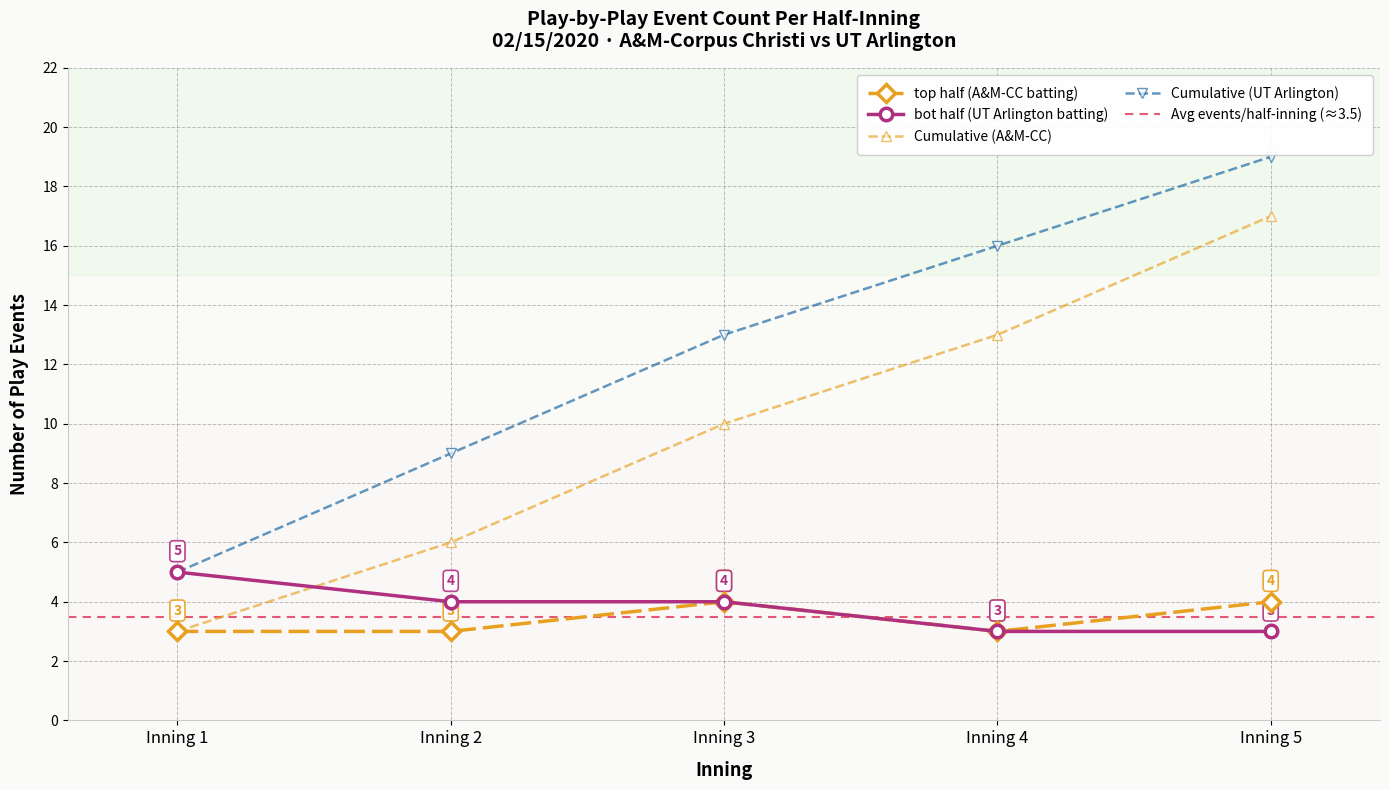

Which category has the highest value in the Cumulative (A&M-CC) series?

Inning 5